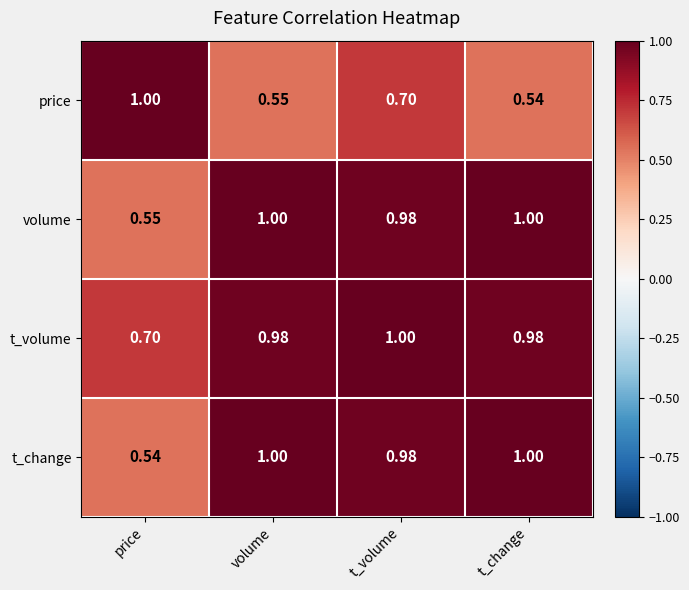

At which category is the sum across all series the highest?

t_volume